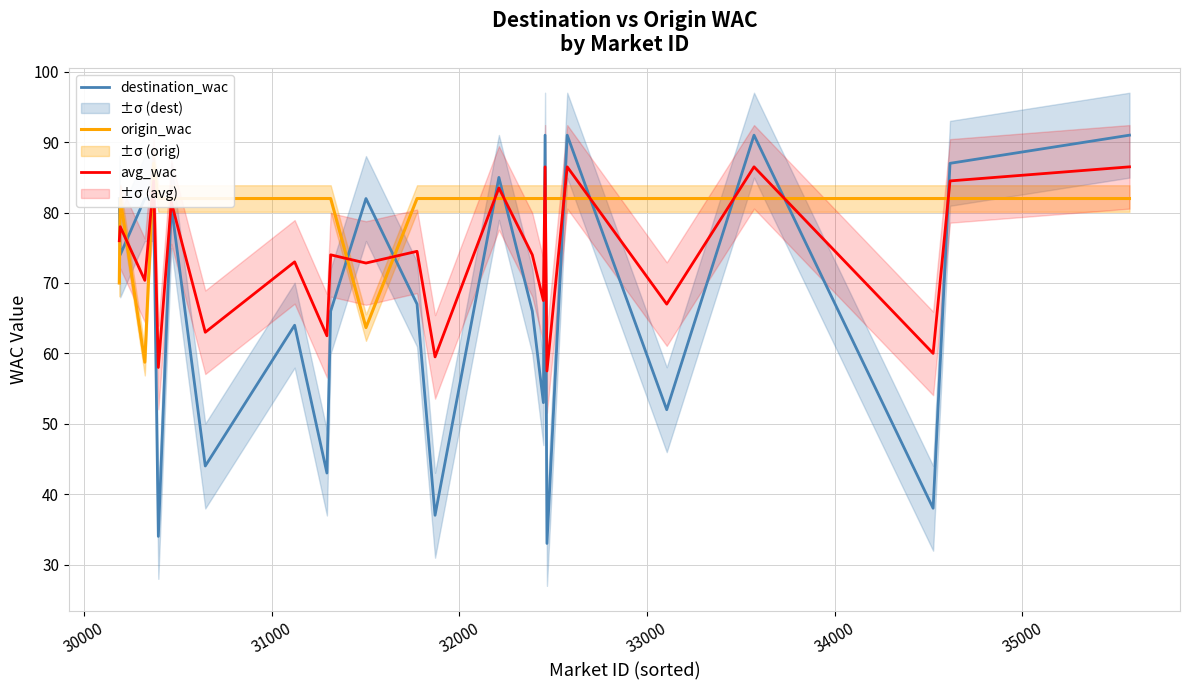

How many data points in destination_wac are above 74?

11